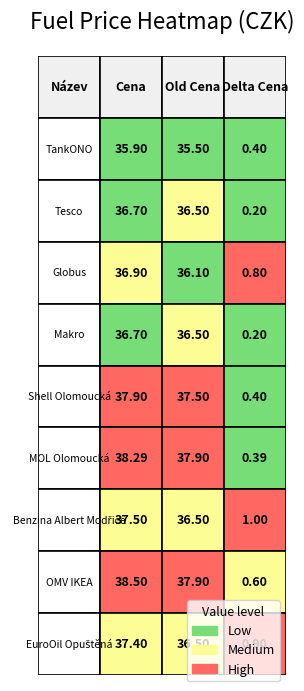

Reading left to right, extract all data points from this chart.

Cena: 35.9	36.7	36.9	36.7	37.9	38.3	37.5	38.5	37.4
Old Cena: 35.5	36.5	36.1	36.5	37.5	37.9	36.5	37.9	36.5
Delta Cena: 0.4	0.2	0.8	0.2	0.4	0.4	1.0	0.6	0.9